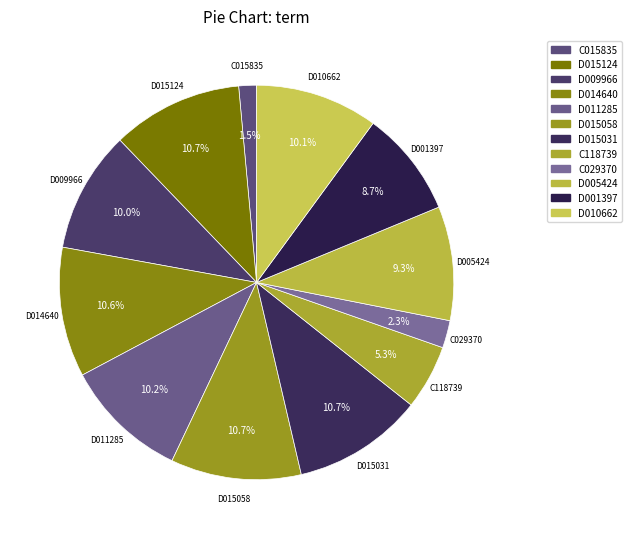

What is the ratio of the value at D001397 to the value at D005424?

0.9